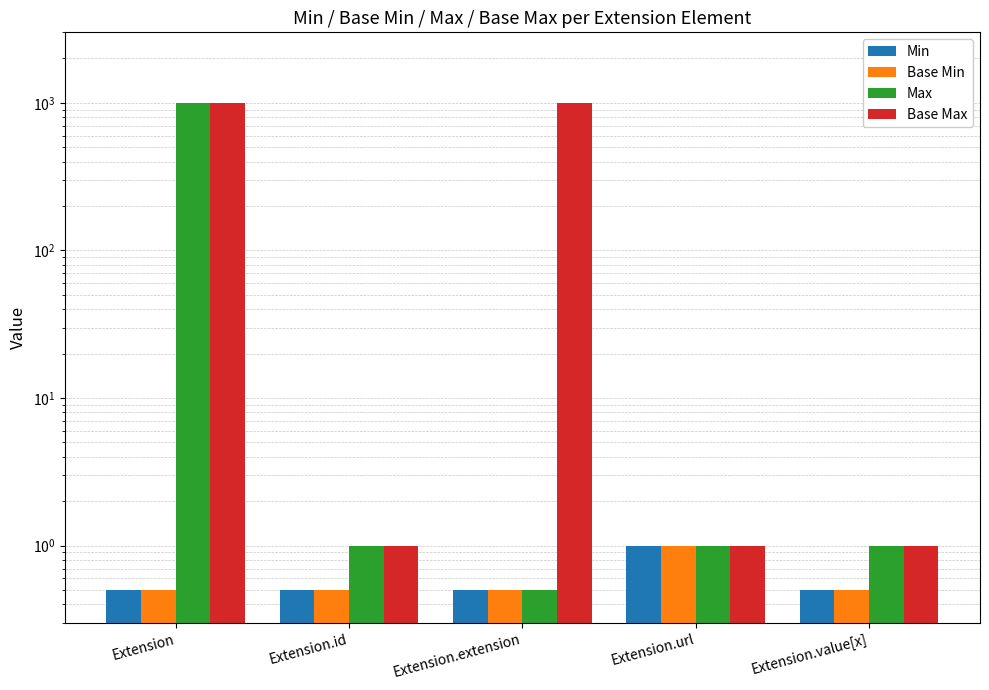

What is the sum of all Base Max values?

2001.0